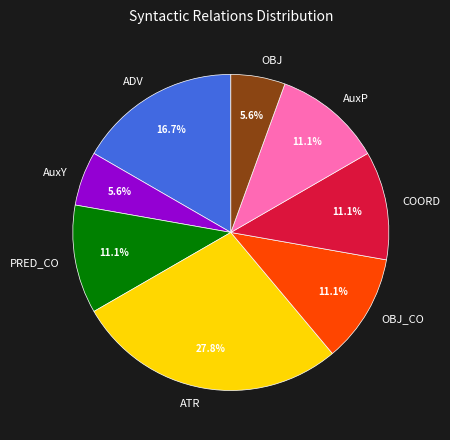

Between OBJ and COORD, which is larger?

COORD